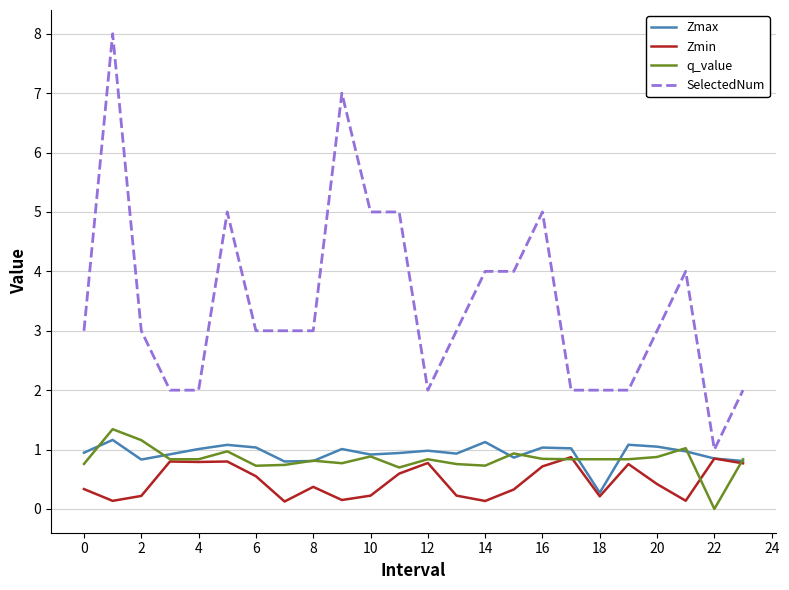

Which series has the widest spread of values?

SelectedNum